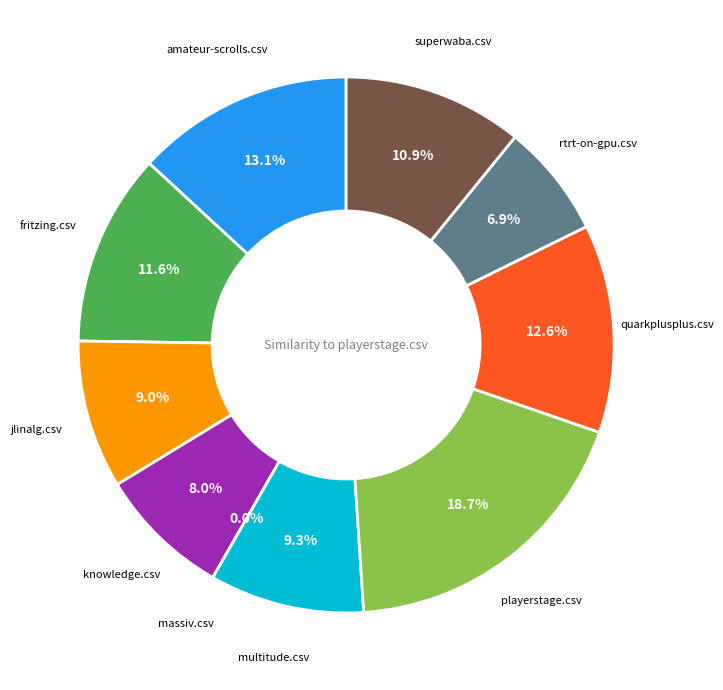

To the nearest percent, what percentage of the pie is knowledge.csv?

8%